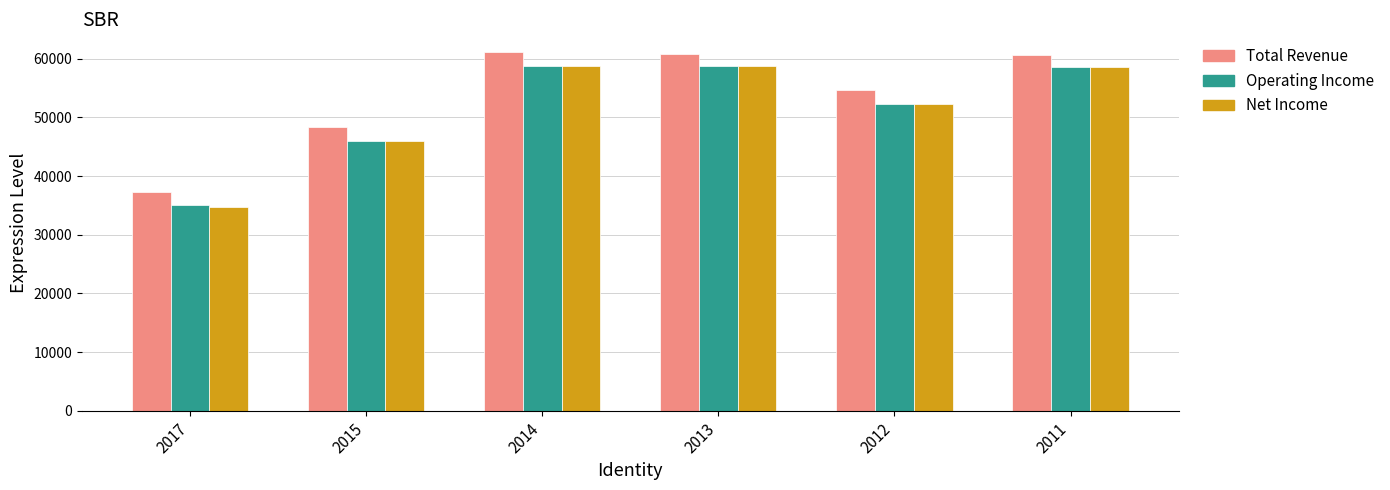

At which label is Operating Income closest to 46900?

2015